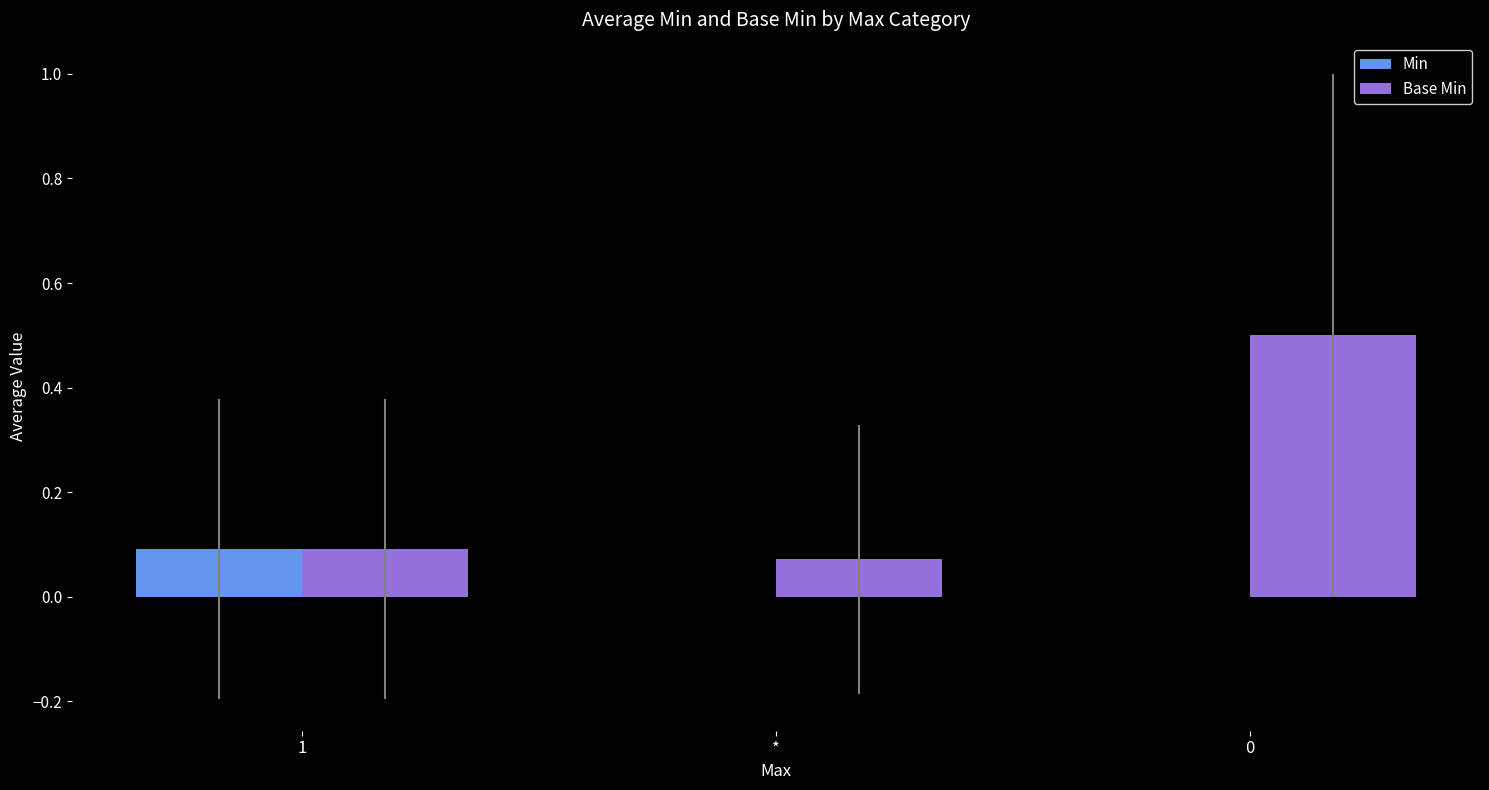

Between 1 and 0, which series saw the biggest shift?

Base Min